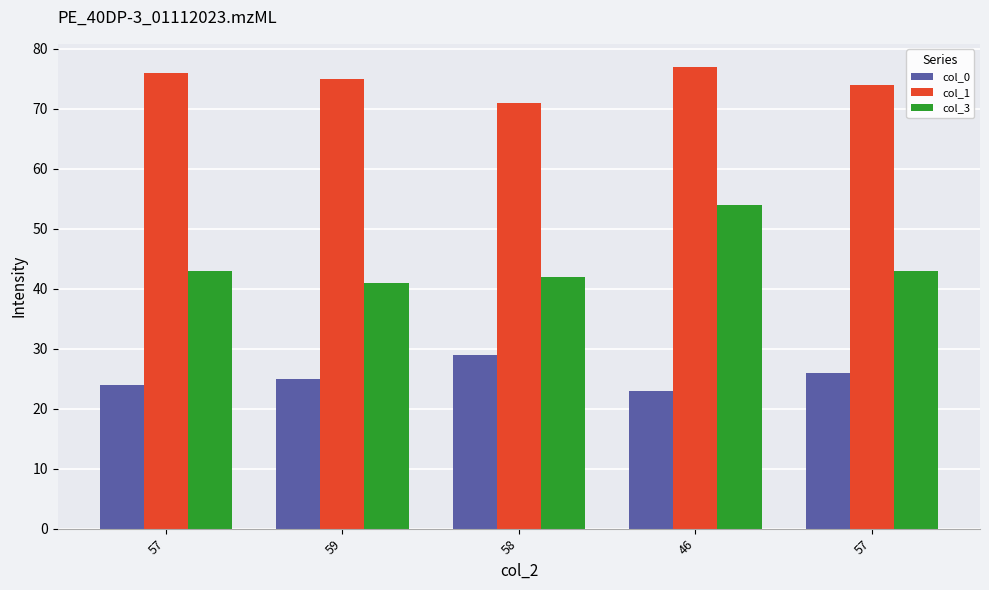

At which label does col_1 reach its peak?

46